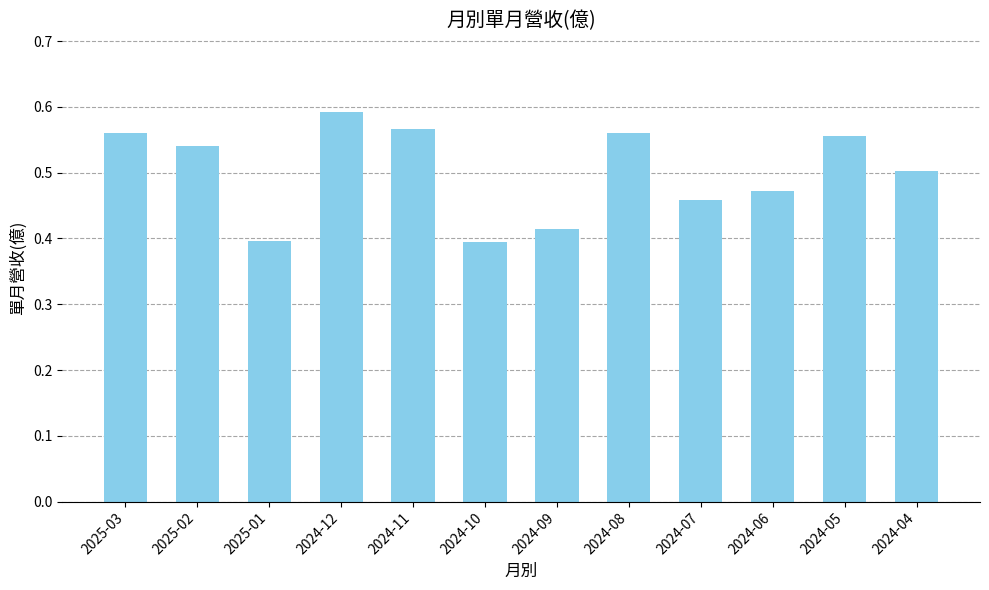

Between 2024-08 and 2024-07, which is larger?

2024-08